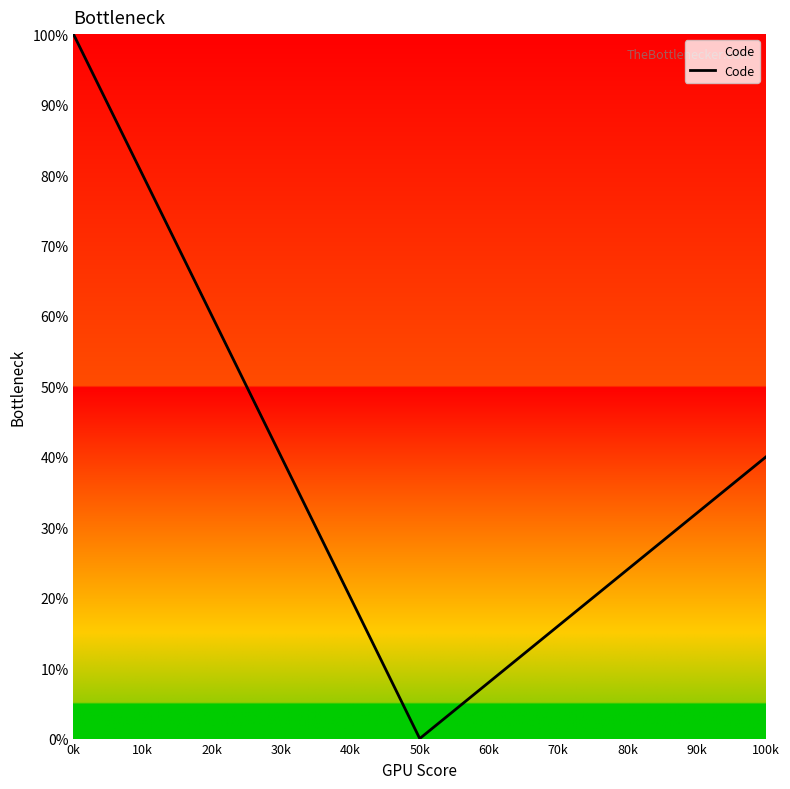

Does the chart have visible grid lines?

No